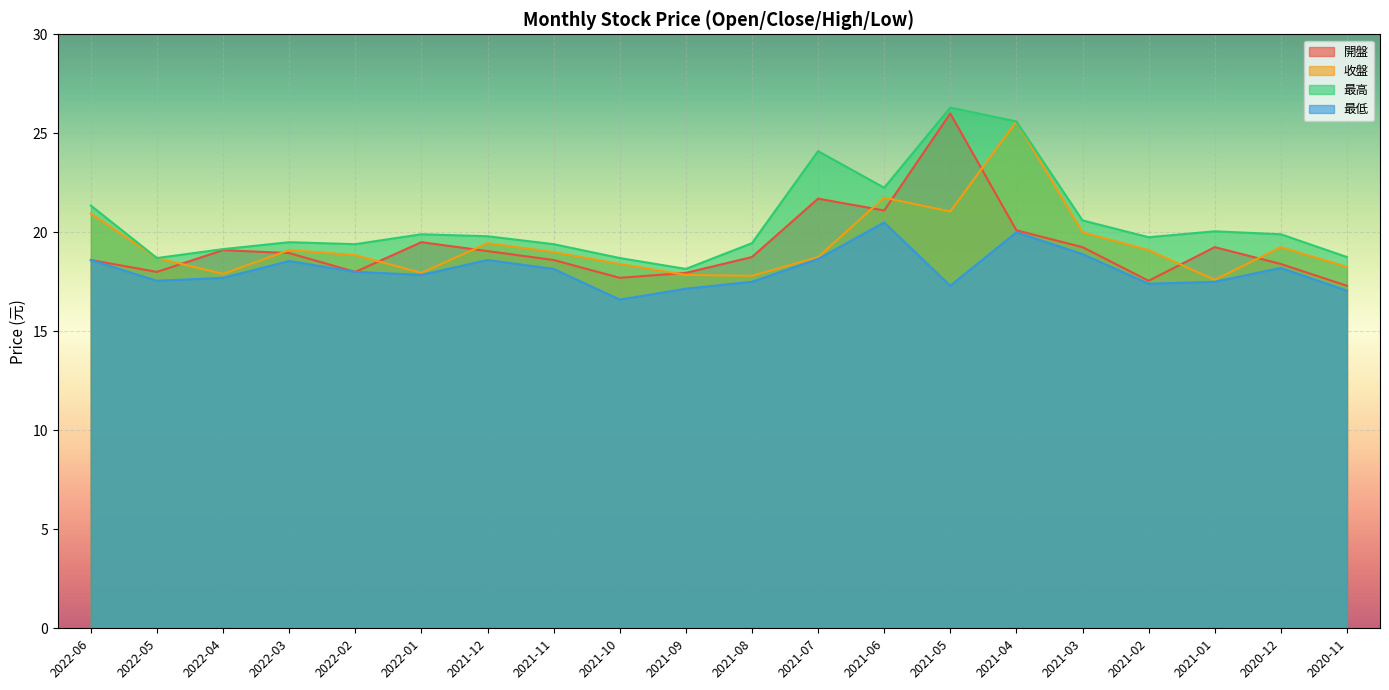

The 收盤 series shows 20.9 at 2022-06. True or false?

True